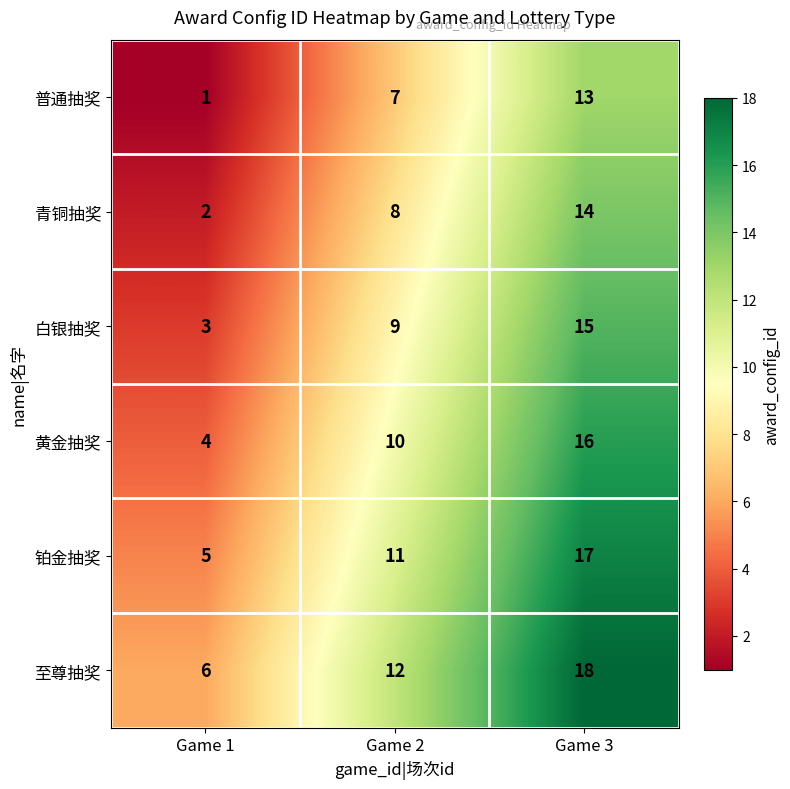

Reading left to right, what are all the values shown in this chart?

普通抽奖: 1	7	13
青铜抽奖: 2	8	14
白银抽奖: 3	9	15
黄金抽奖: 4	10	16
铂金抽奖: 5	11	17
至尊抽奖: 6	12	18